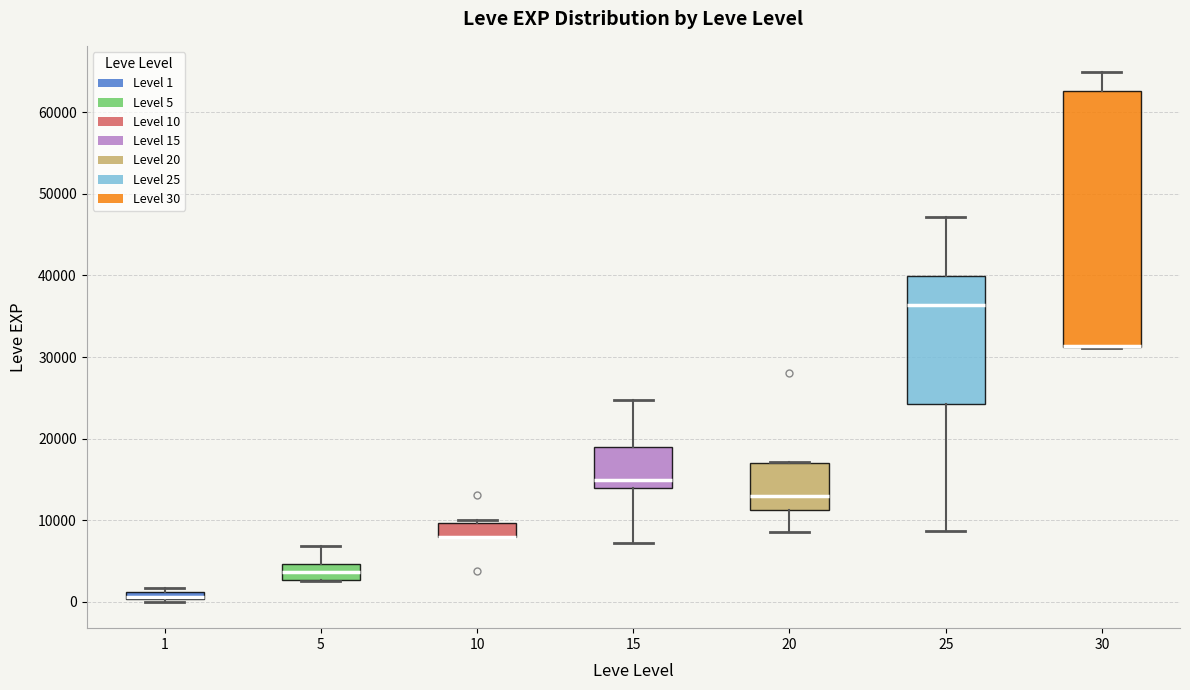

Which box is the tallest, from its lower edge to its upper edge?

30